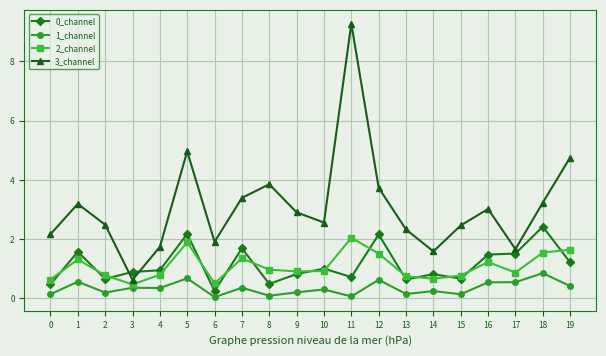

Which series has the largest total across all categories?

3_channel